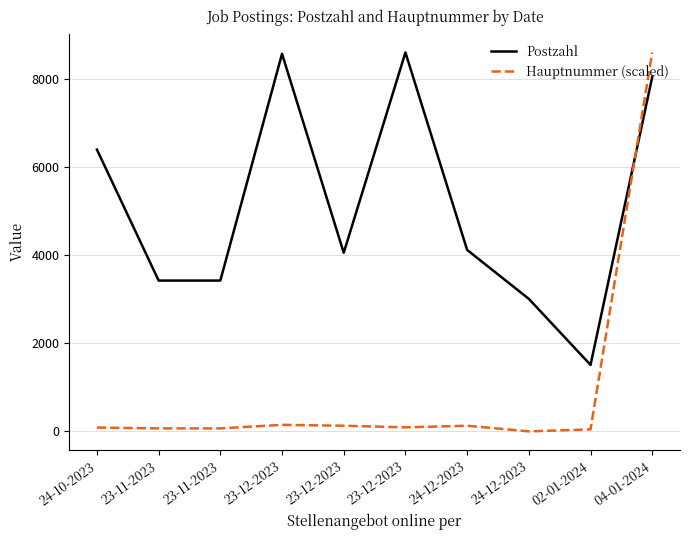

Reading left to right, transcribe all the data shown in this chart.

Postzahl: 6403.0	3427.0	3427.0	8580.0	4058.0	8610.0	4123.0	3011.0	1510.0	8053.0
Hauptnummer (scaled): 86.3	67.9	67.9	148.4	128.2	92.0	127.7	0.0	45.5	8610.0